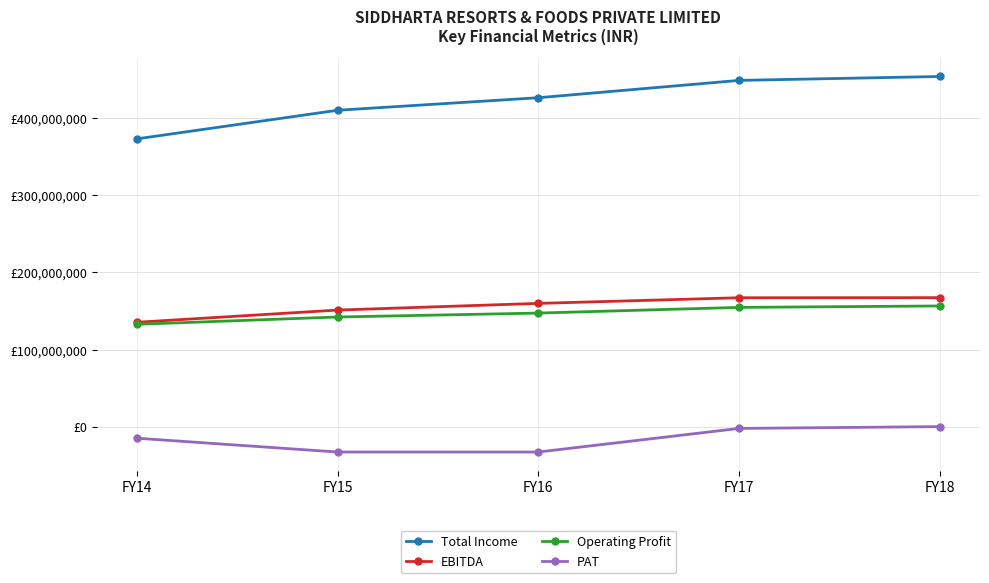

True or false: PAT and Operating Profit intersect in this chart.

False